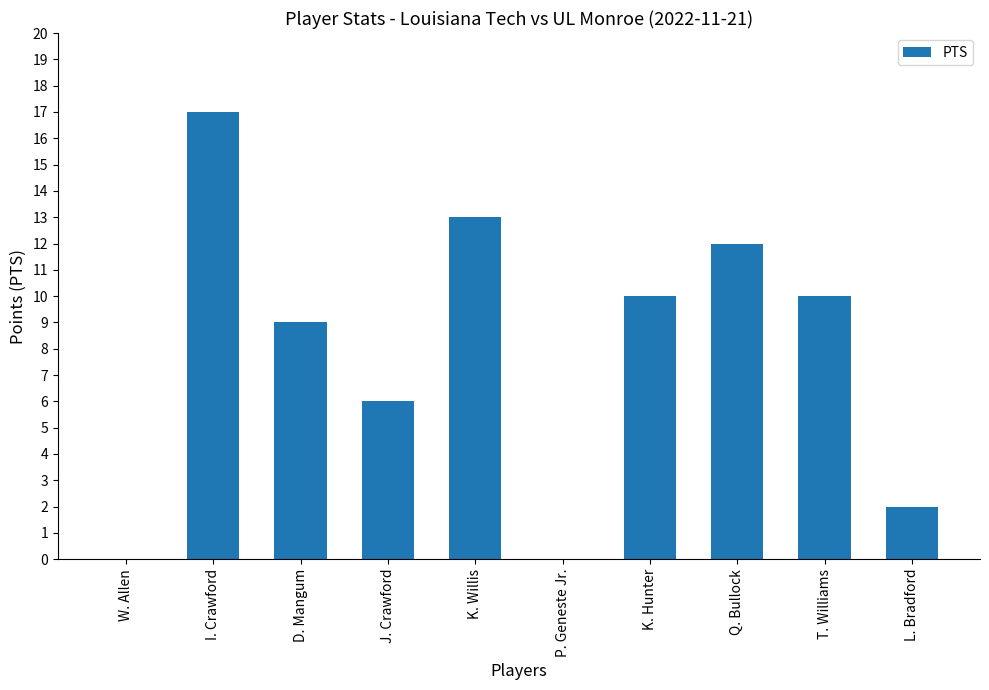

What is the maximum value shown in the chart?

17